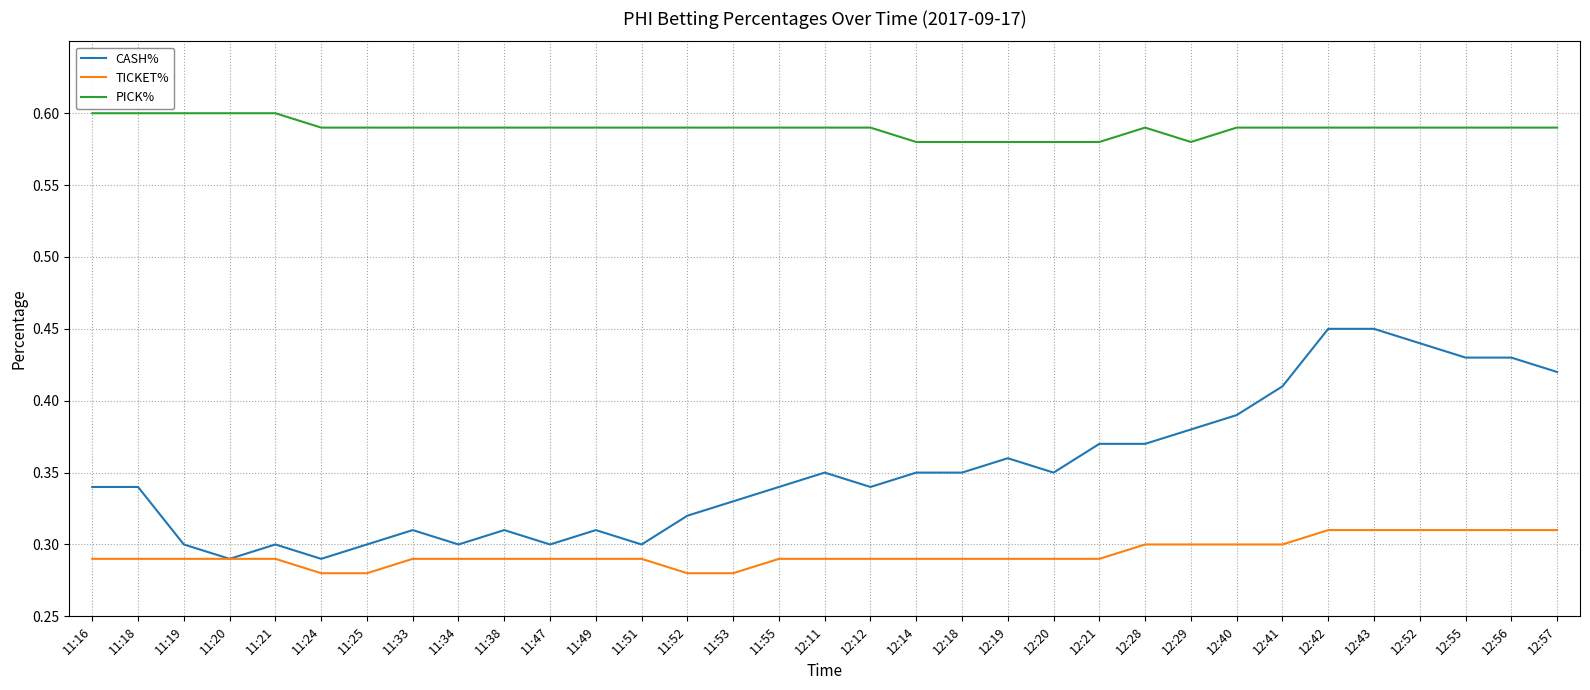

The CASH% series shows 0.6 at 12:20. True or false?

False